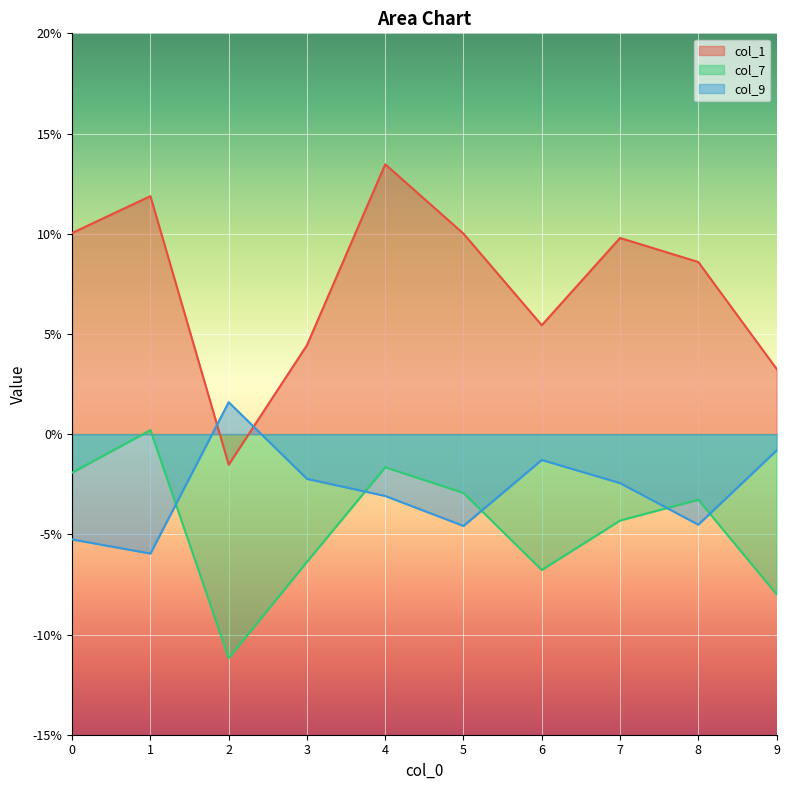

What is the sum of all col_9 values?

-0.3